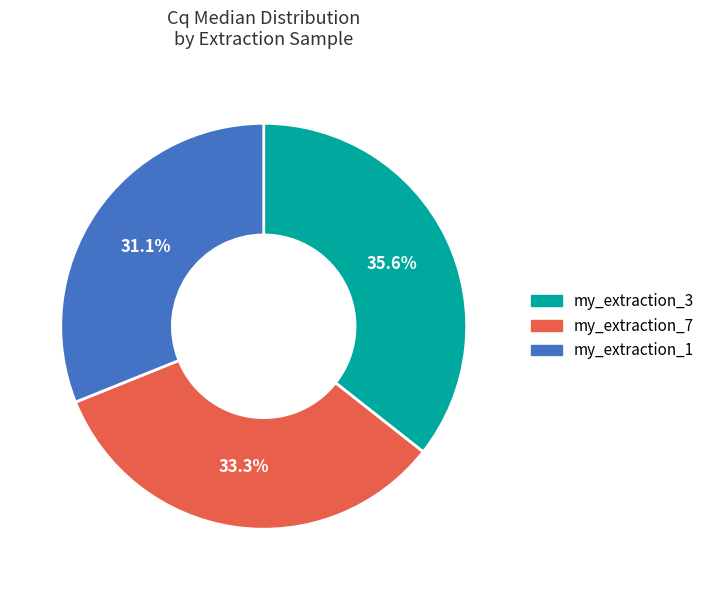

Rank the categories by value from highest to lowest.

my_extraction_3, my_extraction_7, my_extraction_1